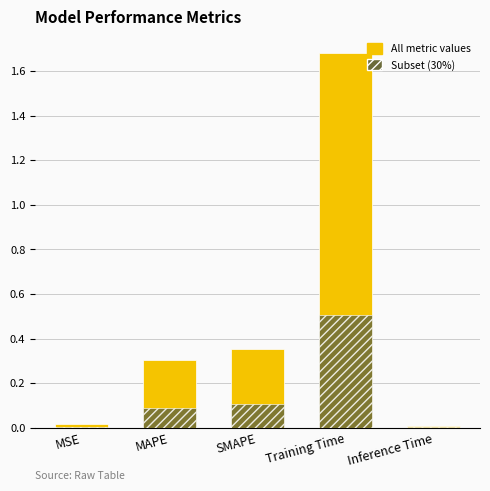

The value of col_1 at Inference Time is 0.0. True or false?

True